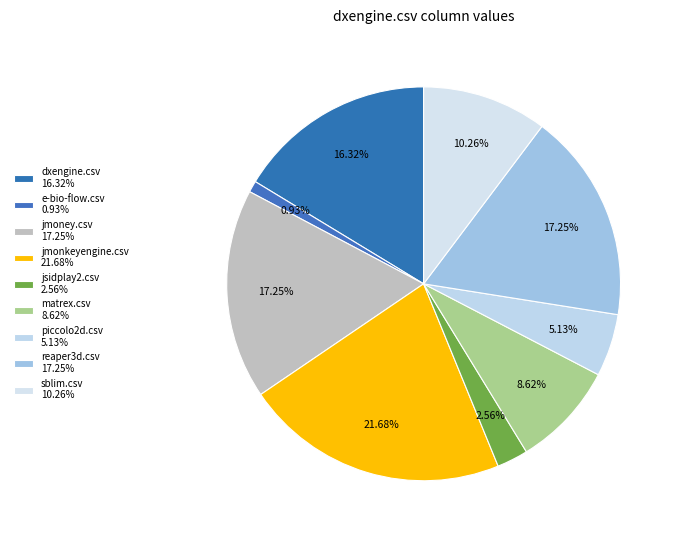

To the nearest percent, what is the average slice percentage?

11%